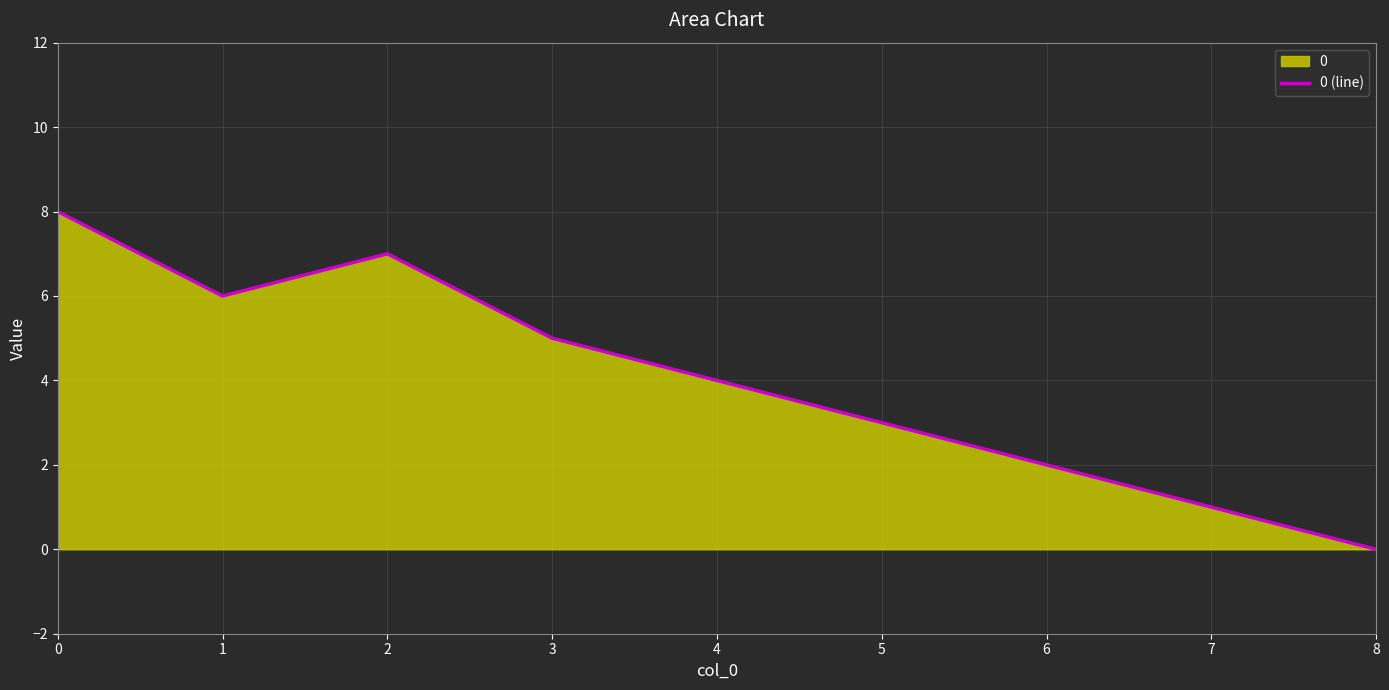

Is it true that the value at 3 is 9?

False